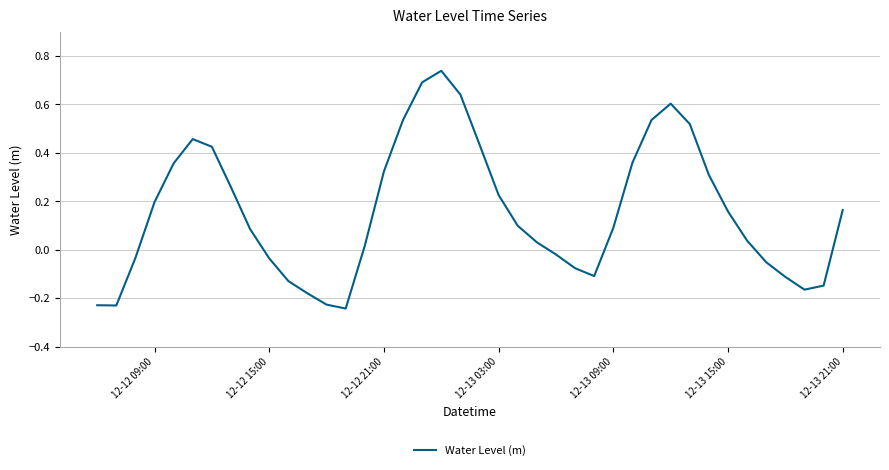

Does the chart have visible grid lines?

Yes